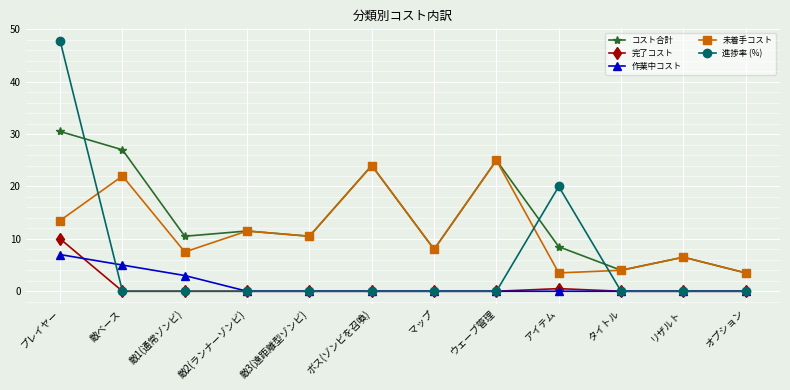

True or false: 進捗率 (%) has a value of -18.6 at リザルト.

False